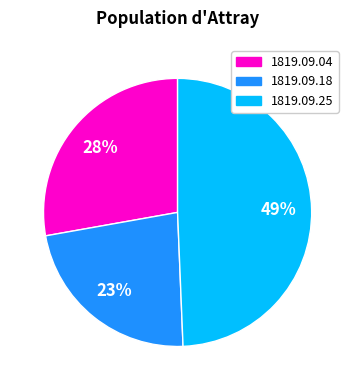

Does any single category account for the majority?

No